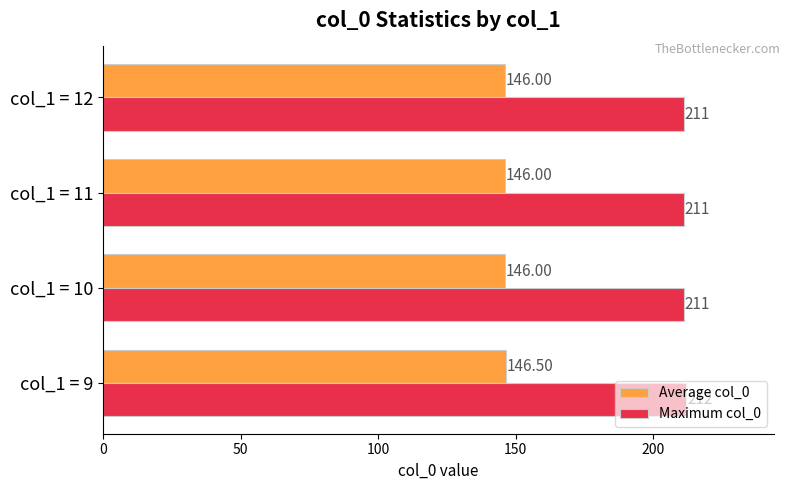

Rank the series at col_1 = 11 from lowest to highest value.

Average col_0, Maximum col_0